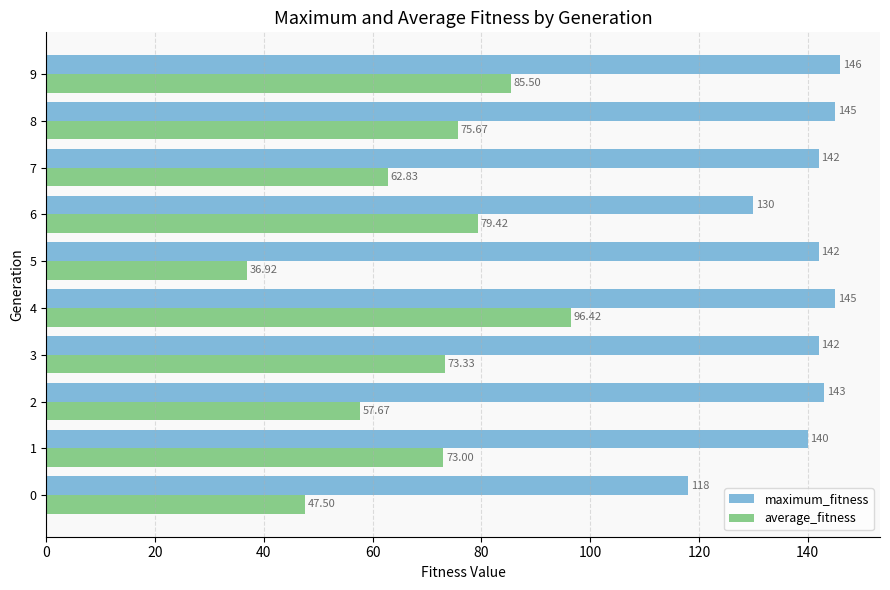

At 6, list the series in order from largest to smallest.

maximum_fitness, average_fitness